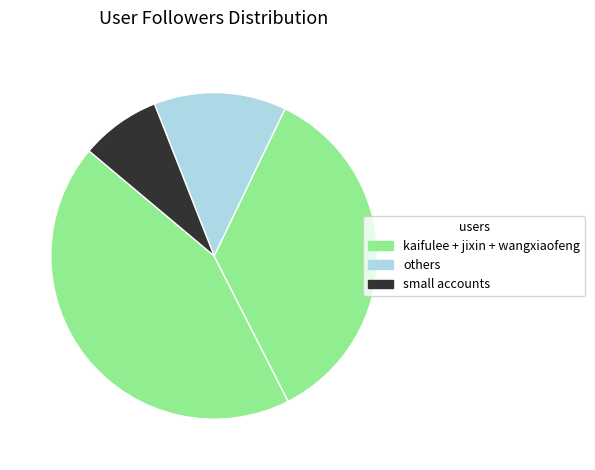

How many slices are in this pie chart?

4